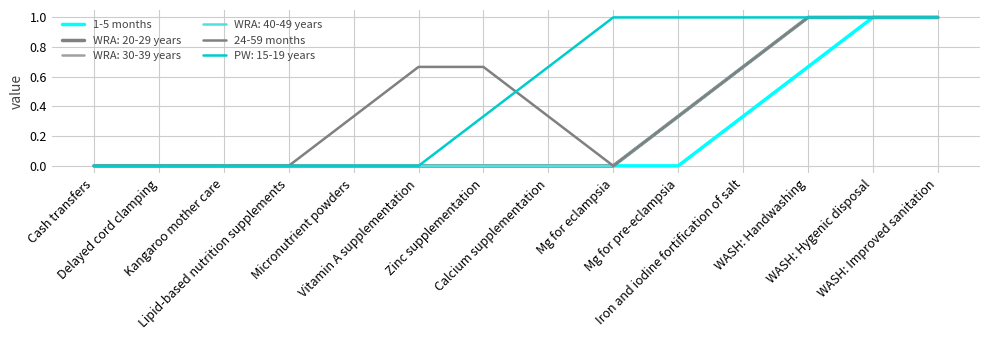

Is this an area chart (filled region under the line)?

No